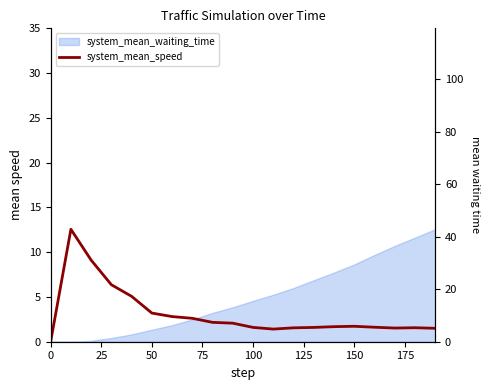

What is the sum of all values?

61.7